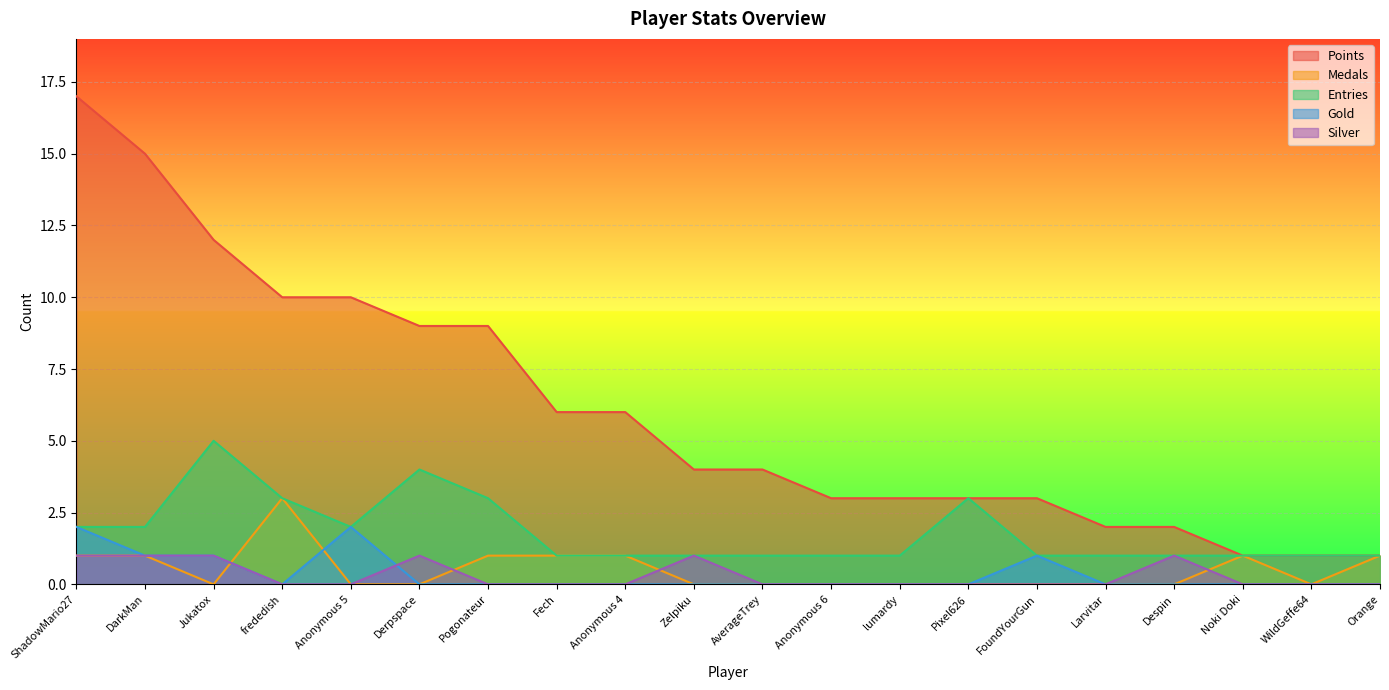

True or false: Gold and Entries intersect in this chart.

False